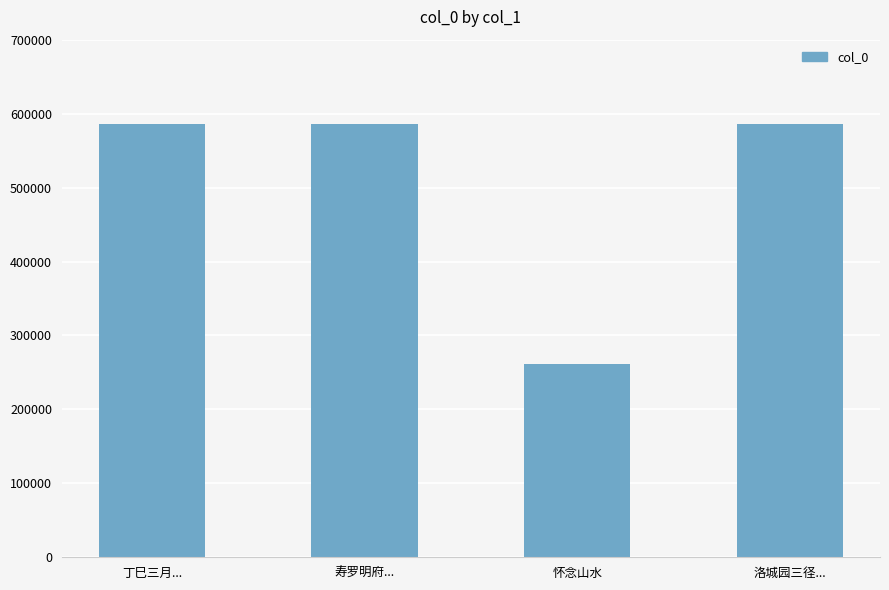

What is the maximum value shown in the chart?

585993